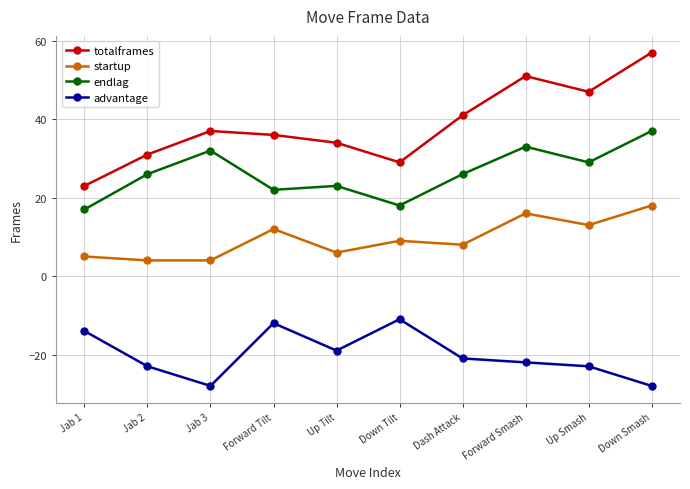

What is the difference between the highest and lowest values at Jab 2?

54